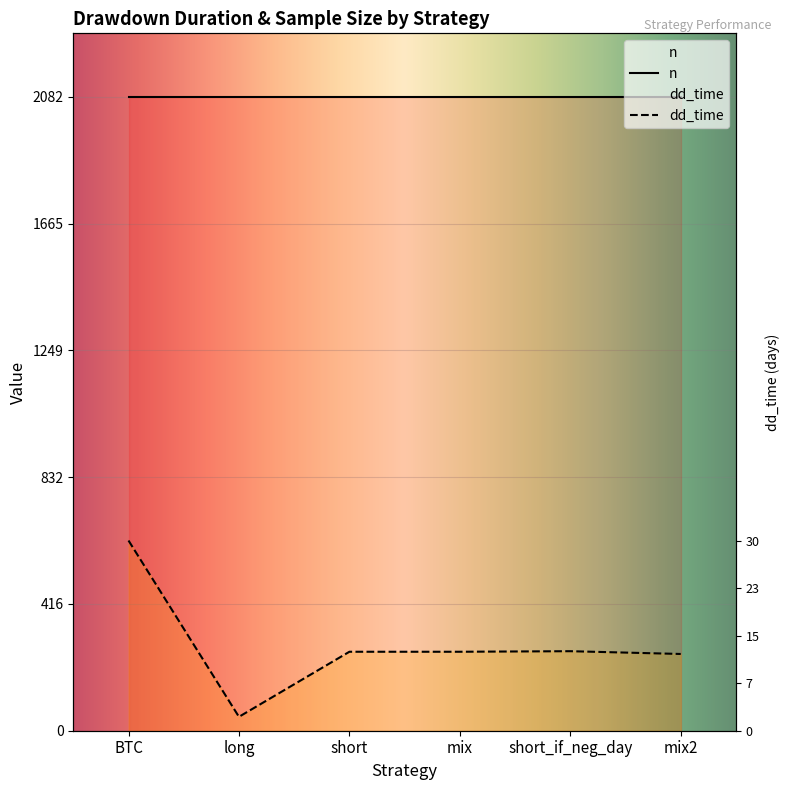

Which label corresponds to the largest value in the chart?

BTC